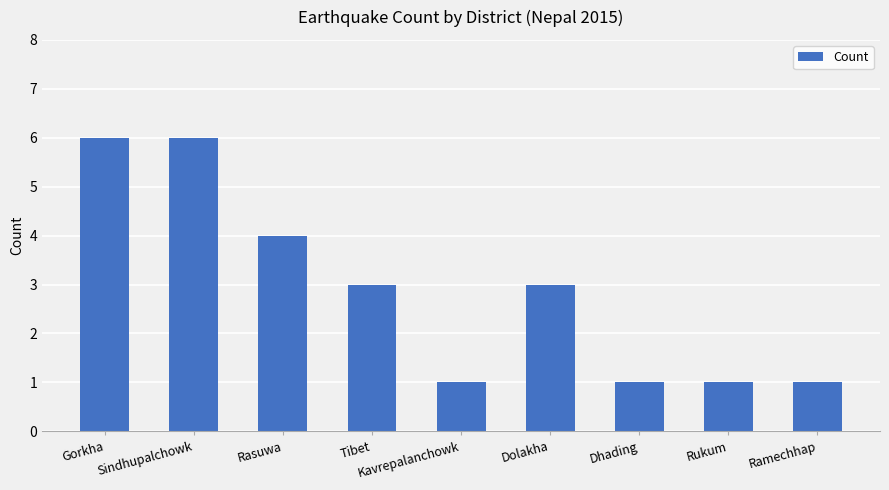

What is the label of the 8th bar from the right?

Sindhupalchowk